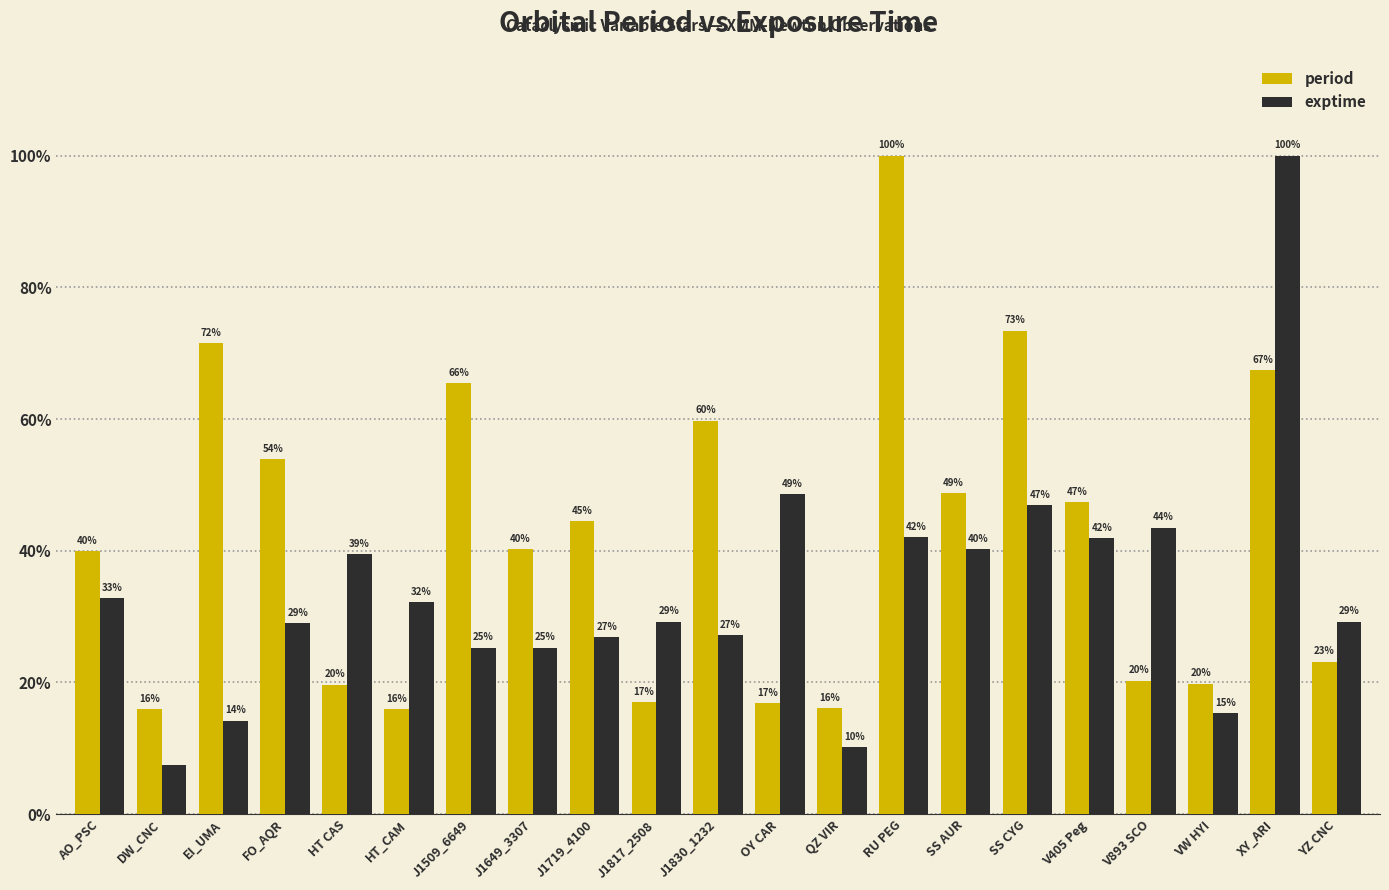

Which series has the largest range (max minus min)?

exptime